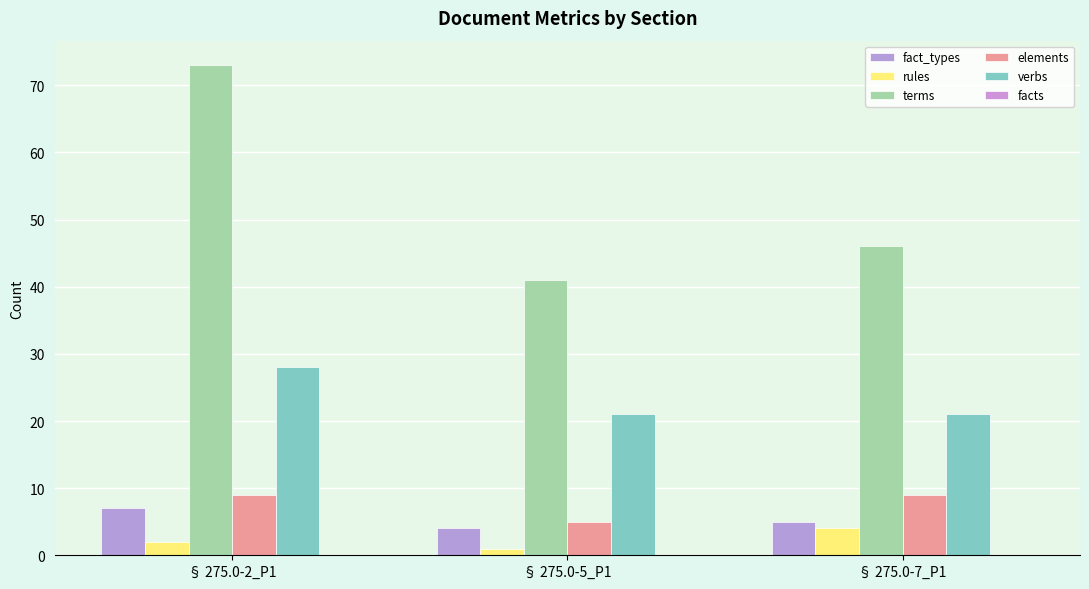

At which label does terms reach its peak?

§ 275.0-2_P1